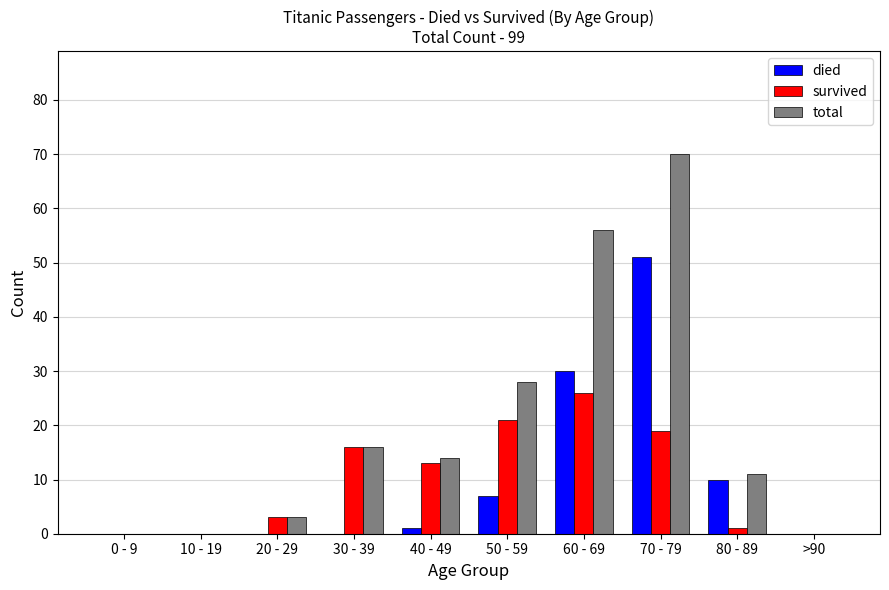

Is the value of died at 70 - 79 greater than the value of survived at 50 - 59?

Yes